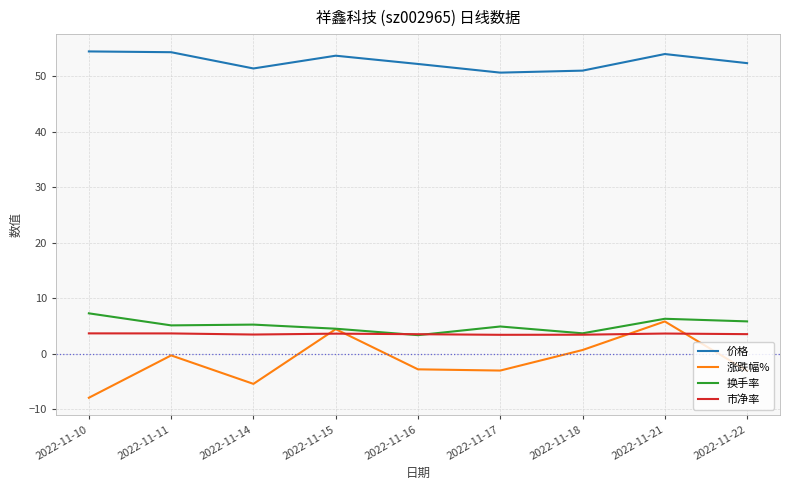

What value does the 市净率 series have at 2022-11-22?

3.6